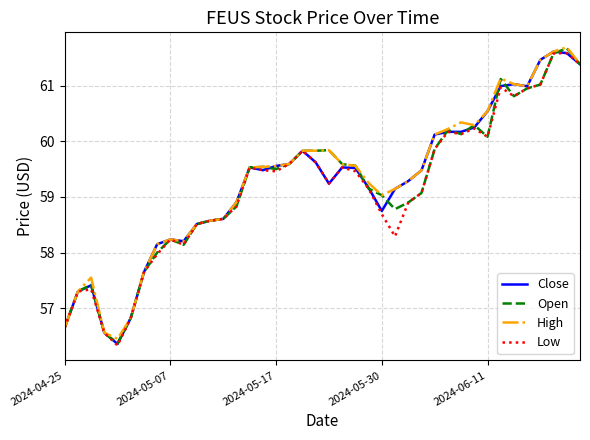

What is the maximum value for High?

61.7